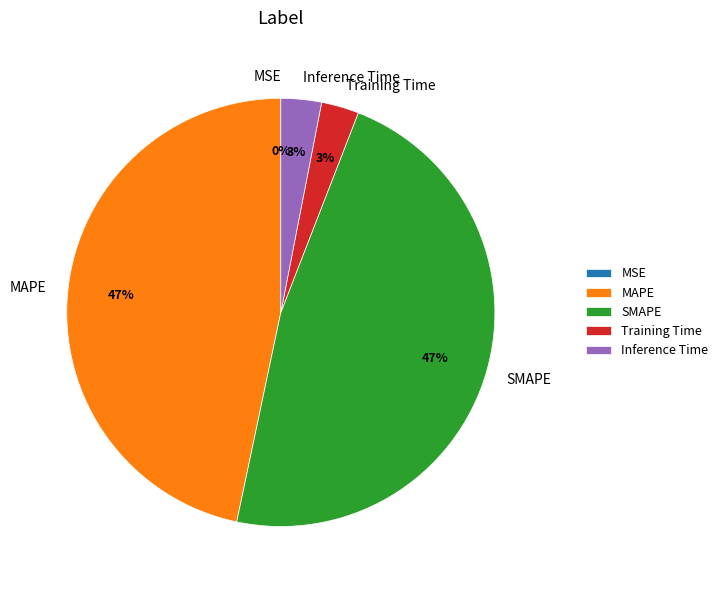

To the nearest percent, what portion does SMAPE represent?

47%